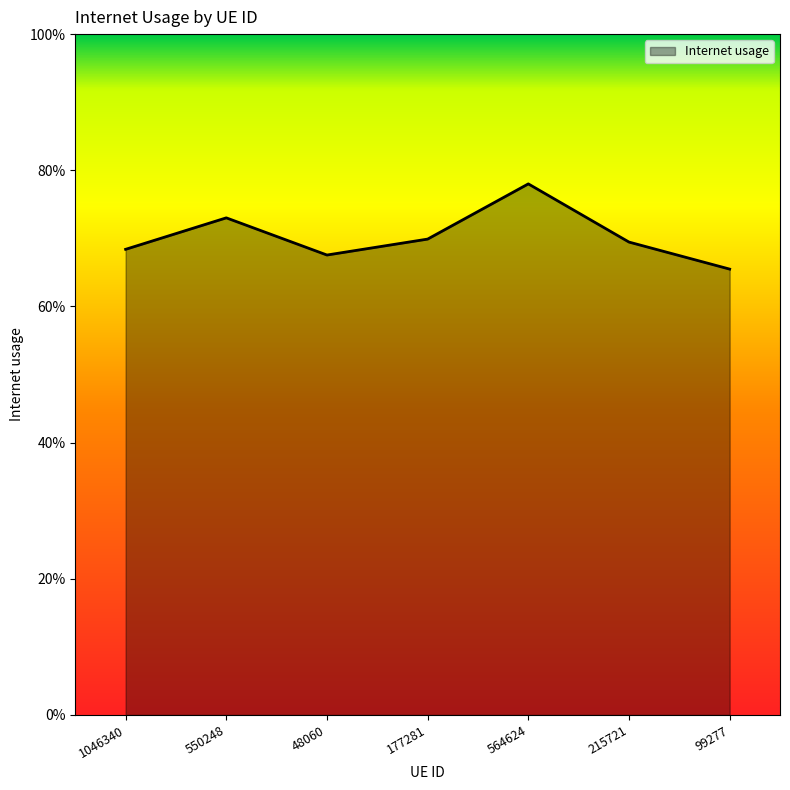

List the labels in order of value, smallest first.

99277, 48060, 1046340, 215721, 177281, 550248, 564624